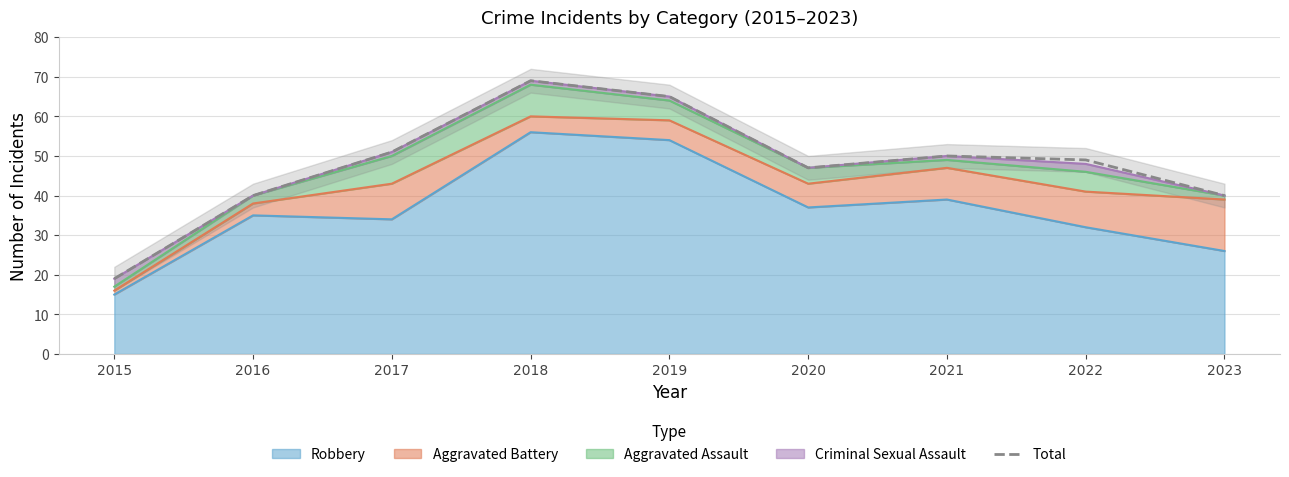

Does the chart have visible grid lines?

Yes